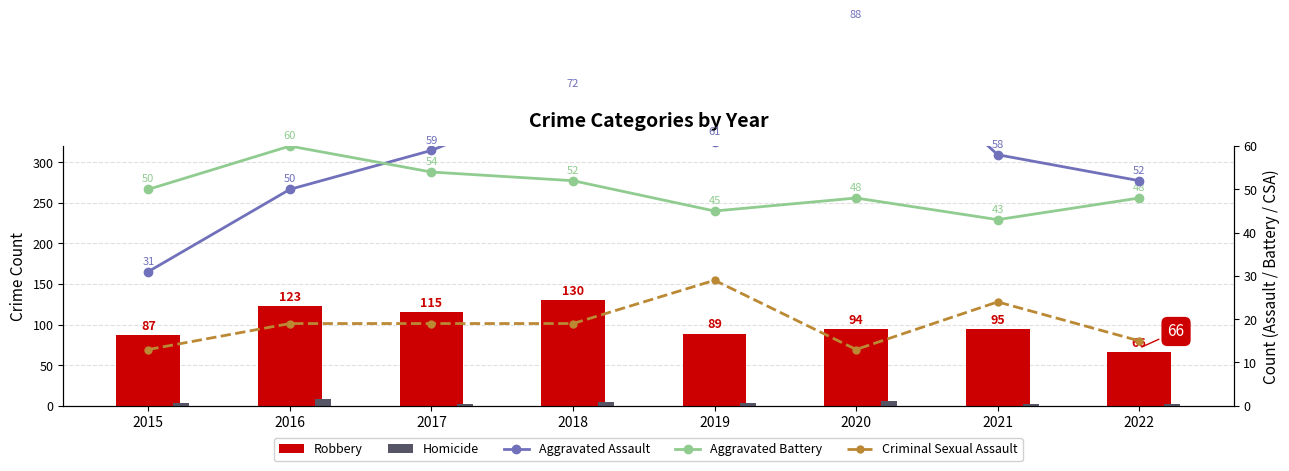

Count the number of categories in the chart.

8